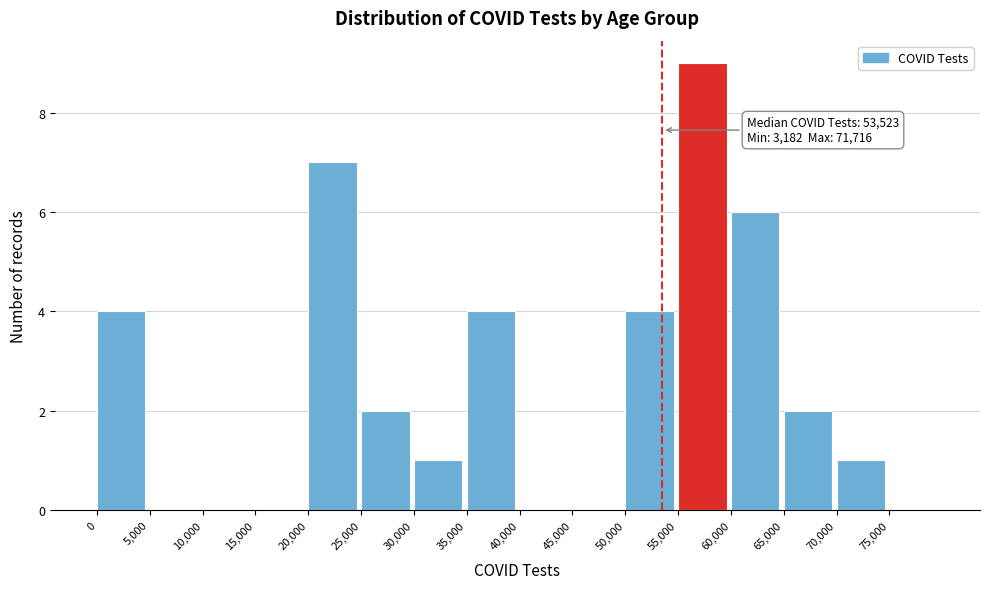

Over which range of the x-axis is the bar tallest?

55000 to 60000